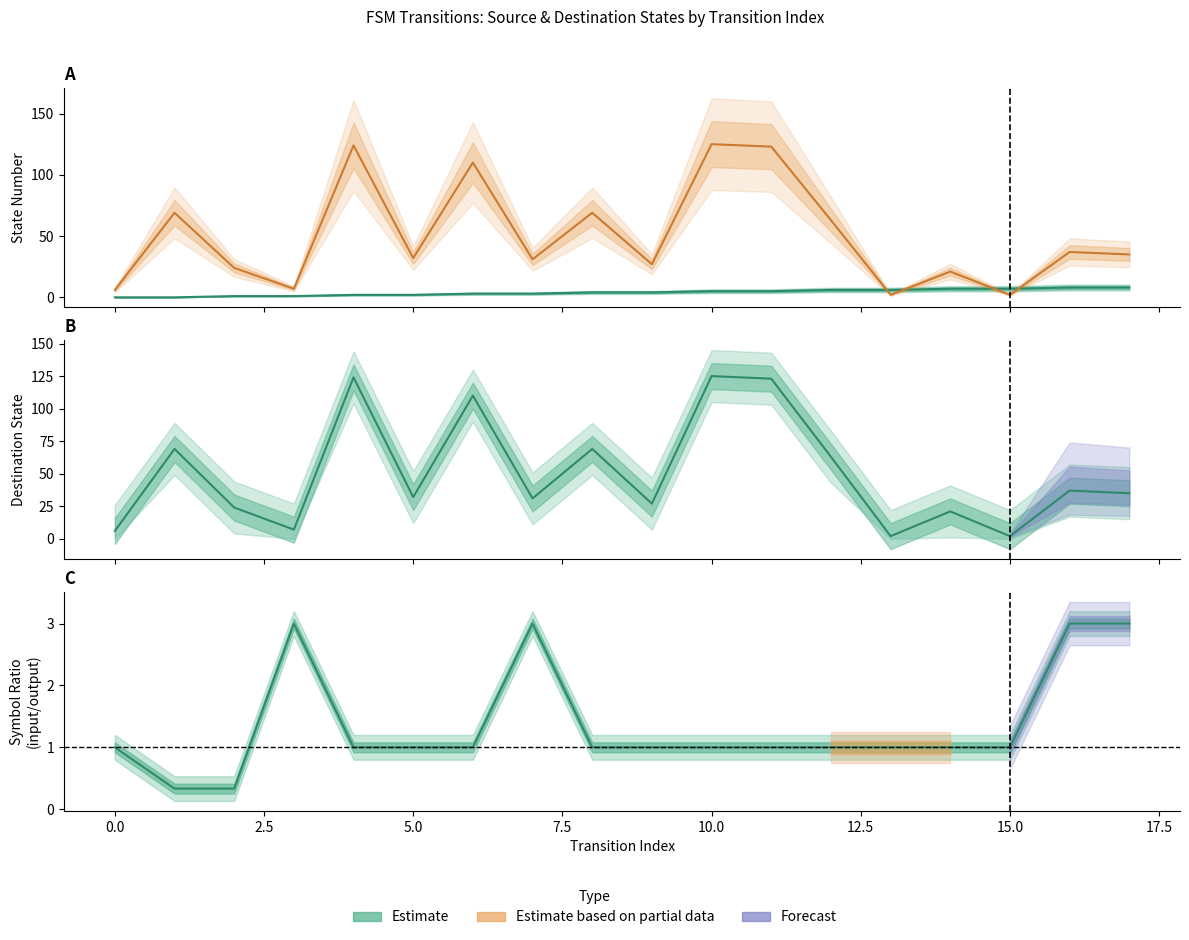

Reading right to left, transcribe all the data shown in this chart.

source_state: 17=8	16=8	15=7	14=7	13=6	12=6	11=5	10=5	9=4	8=4	7=3	6=3	5=2	4=2	3=1	2=1	1=0	0=0
destination_state: 17=35	16=37	15=2	14=21	13=2	12=63	11=123	10=125	9=27	8=69	7=31	6=110	5=32	4=124	3=7	2=24	1=69	0=6